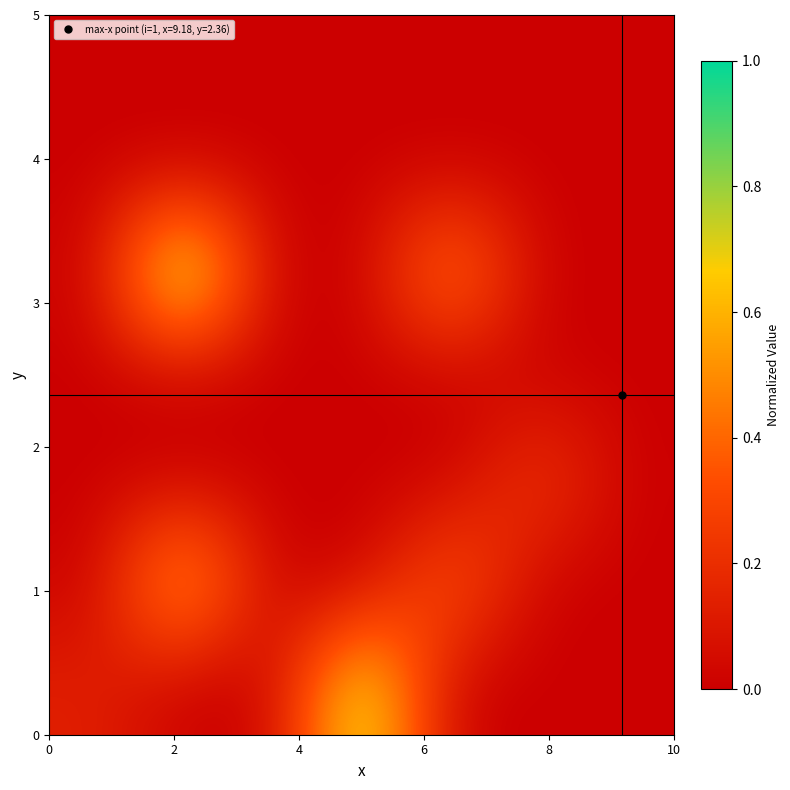

At how many categories does at least one series exceed 0?

5